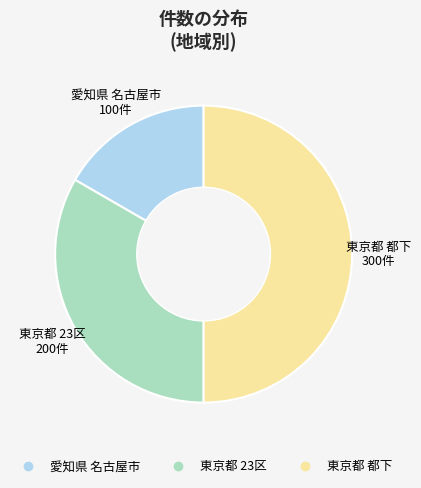

Does 東京都 23区 represent more than half of the total?

No